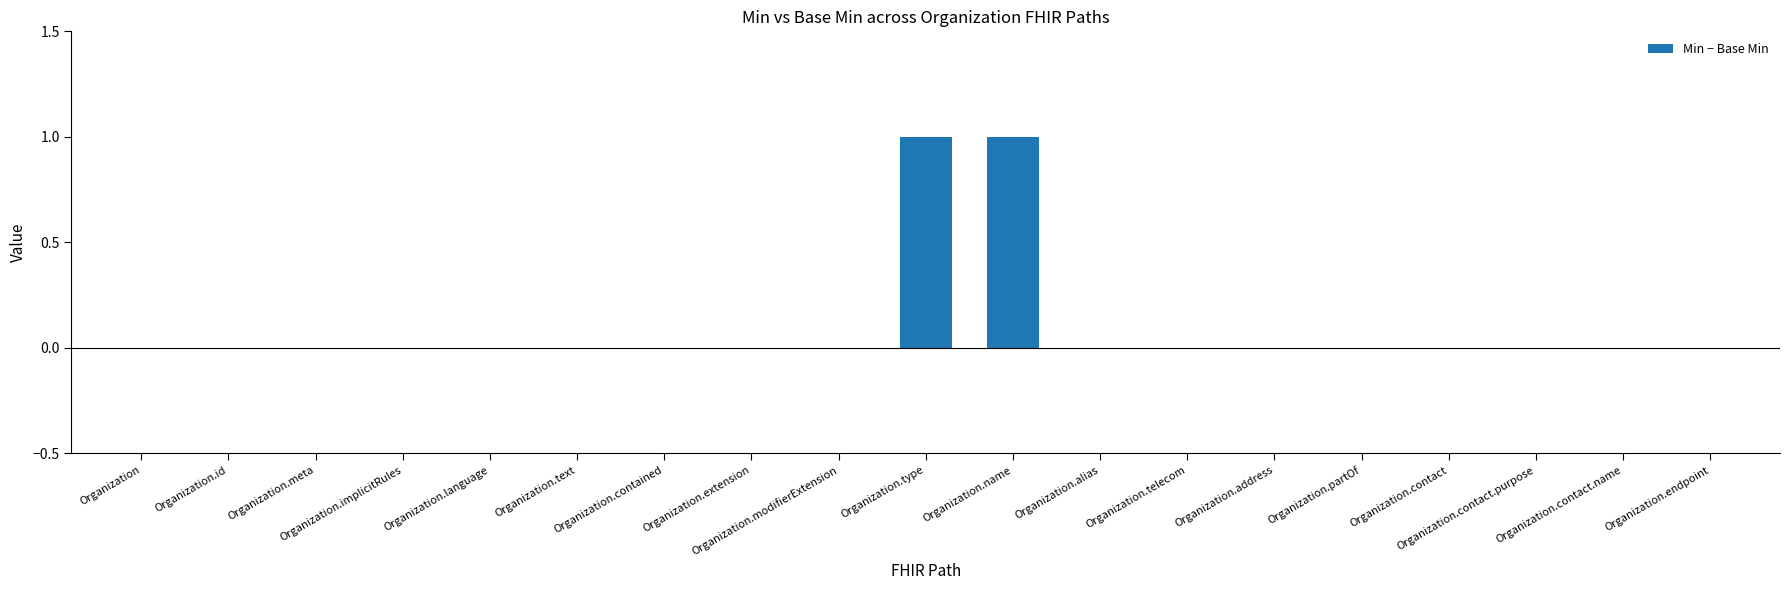

Count the number of categories in the chart.

19